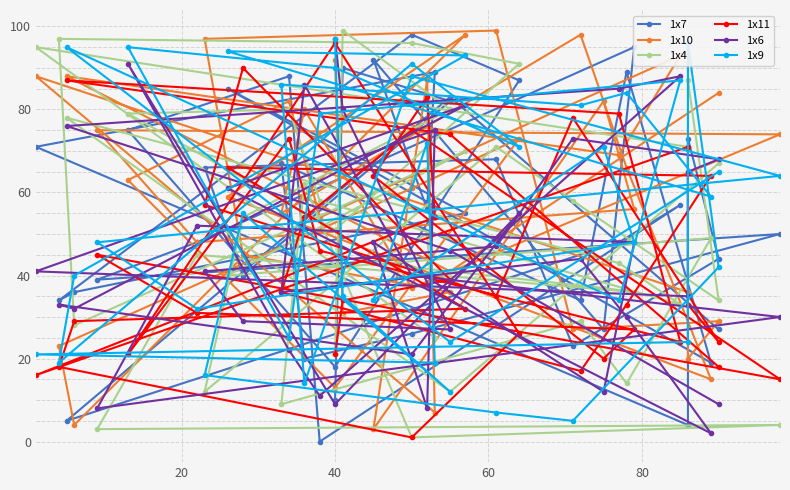

Reading right to left, list all the values displayed in this chart.

1x7: 27	83	5	48	57	0	88	75	18	87	98	34	36	55	85	19	89	34	67	20	26	50	39	48	95	27	92	56	89	71	4	73	44	23	68	66	40	82	90	10
1x10: 84	41	88	69	93	54	82	63	13	73	61	23	4	98	59	15	66	98	55	80	37	74	75	48	56	82	3	87	7	88	36	20	29	27	99	97	45	36	31	92
1x4: 67	12	78	43	33	58	80	79	51	91	96	97	28	70	40	49	14	29	9	62	1	4	3	45	36	37	43	50	25	95	71	87	34	58	71	12	54	80	99	21
1x11: 18	74	87	79	24	46	73	21	96	26	1	18	29	32	66	64	33	17	36	54	75	15	45	31	27	20	64	83	54	16	71	33	24	78	35	57	90	39	34	21
1x6: 9	46	76	85	88	11	22	91	9	55	21	33	32	81	61	2	30	44	36	86	40	30	8	52	48	12	48	8	75	41	35	65	68	73	47	41	29	27	80	97
1x9: 65	24	95	34	87	79	25	95	90	71	91	19	40	93	94	59	84	81	86	14	88	64	48	32	48	71	34	72	19	21	24	96	42	5	7	16	55	12	35	97